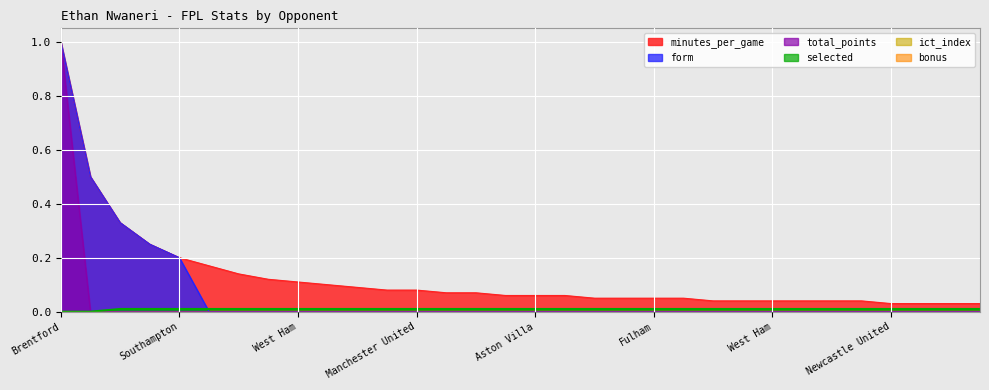

Does the chart have visible grid lines?

Yes